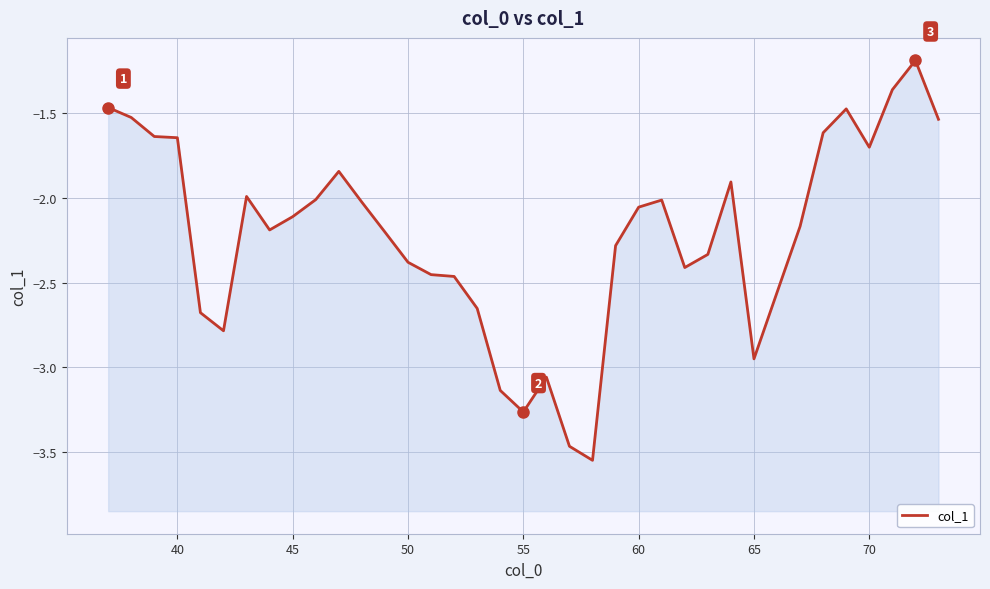

How many points are lower than both their immediate neighbors (excluding endpoints)?

7